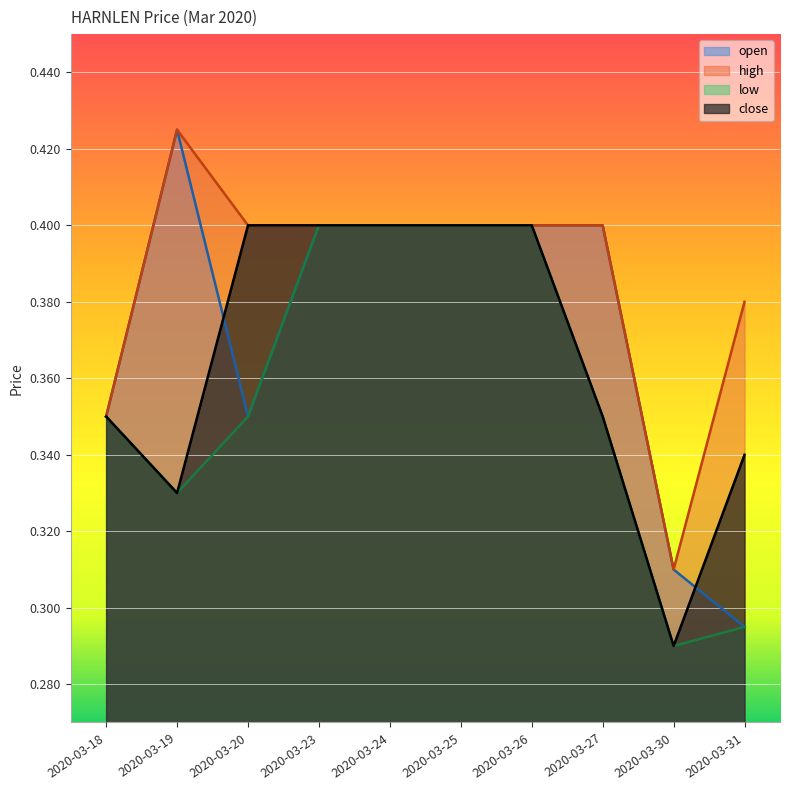

True or false: high and low cross at least once.

False